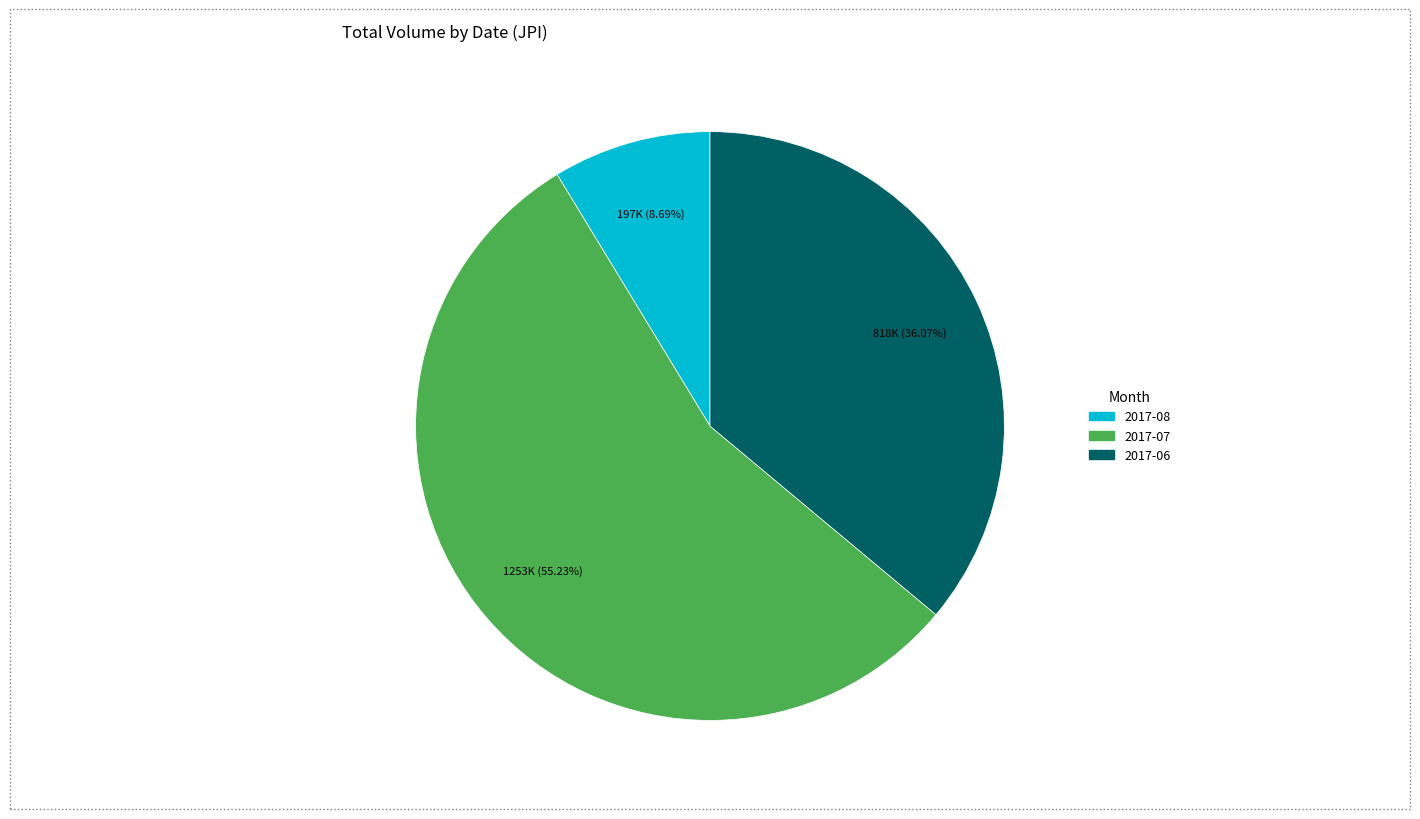

Combined, do 2017-07 and 2017-08 account for over 50%?

Yes